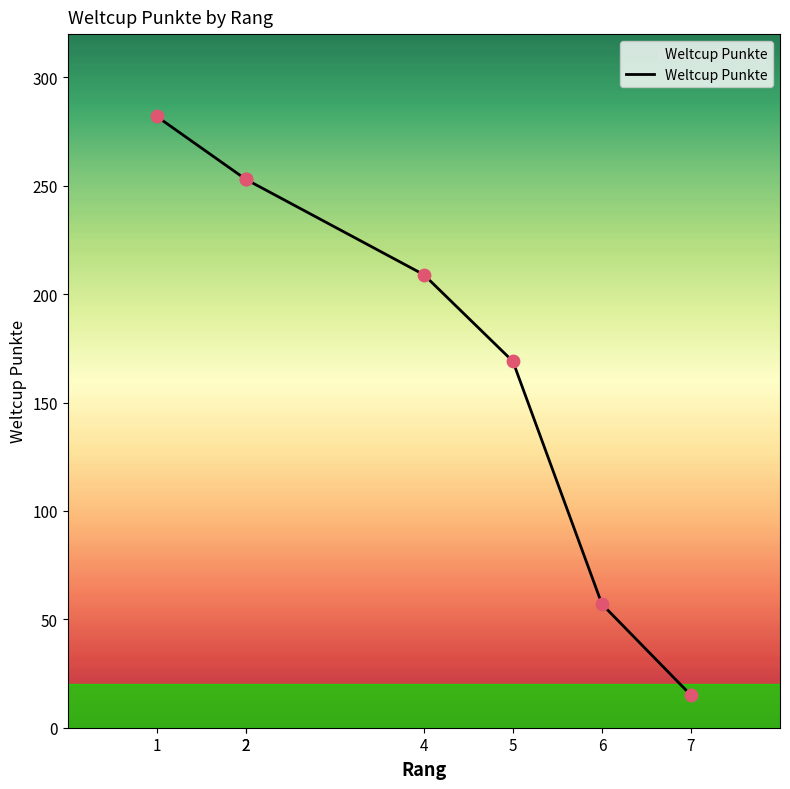

Between 6 and 2, which is larger?

2